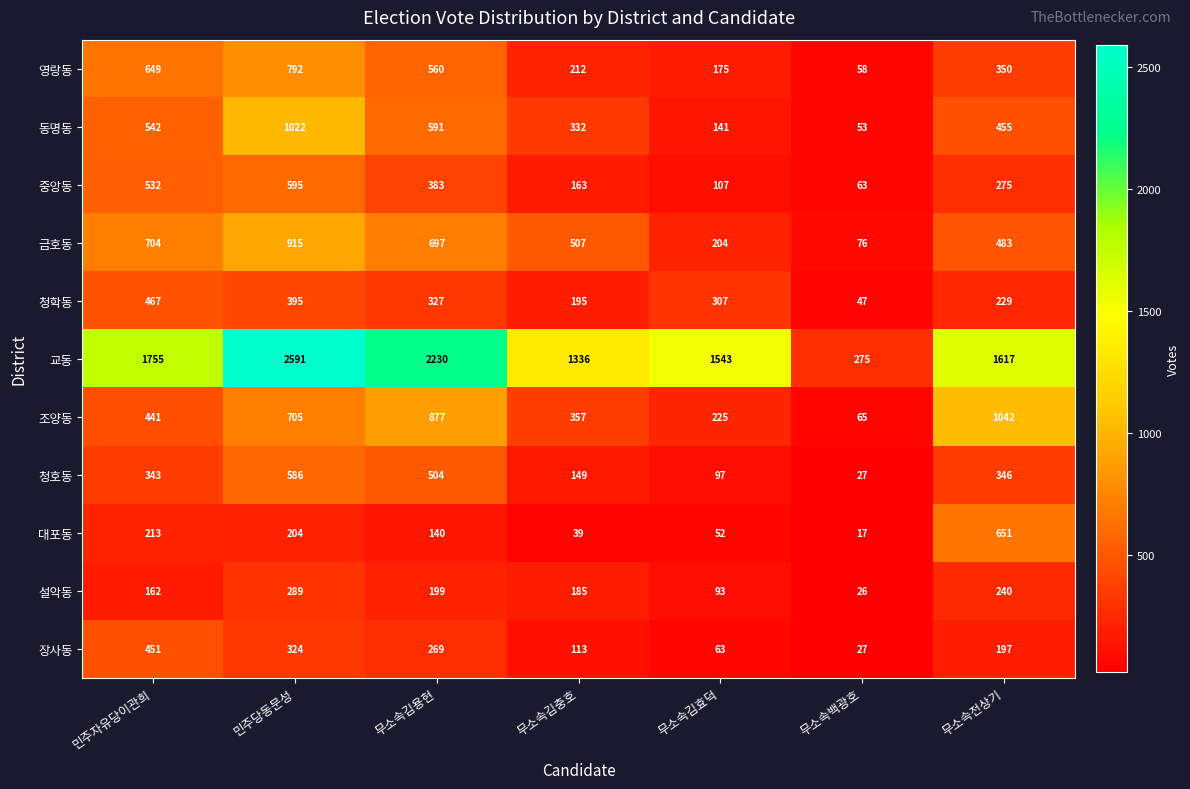

Which series changed the most between 민주자유당이관희 and 무소속김충호?

영랑동